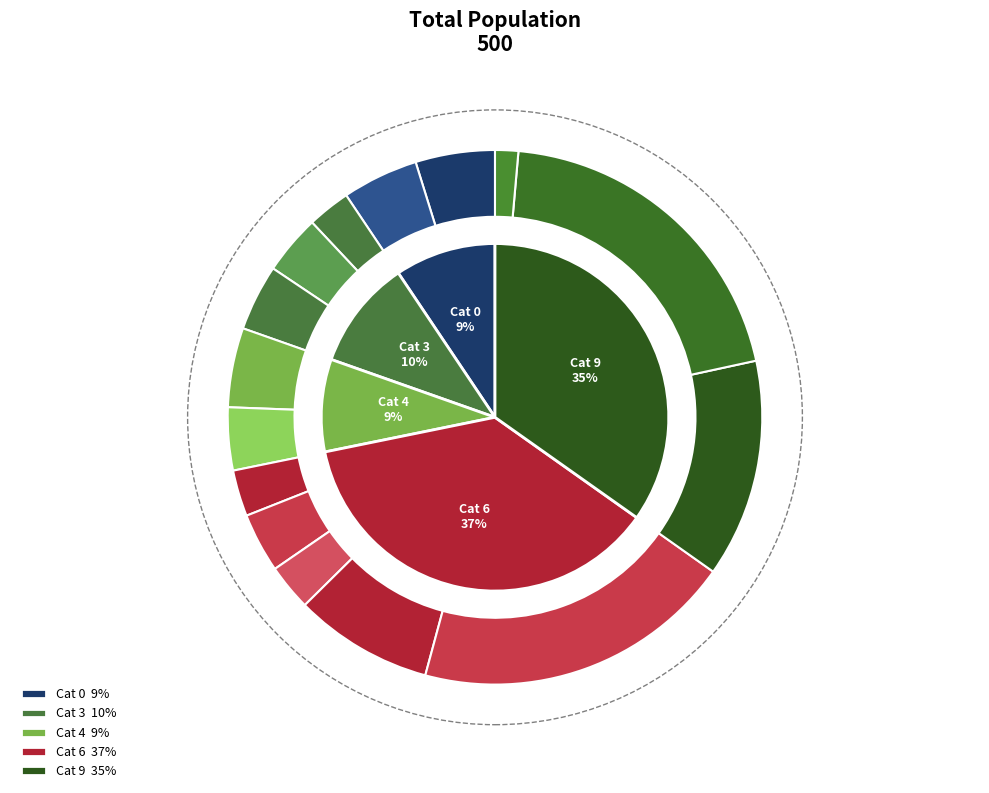

How many segments does this pie chart have?

15